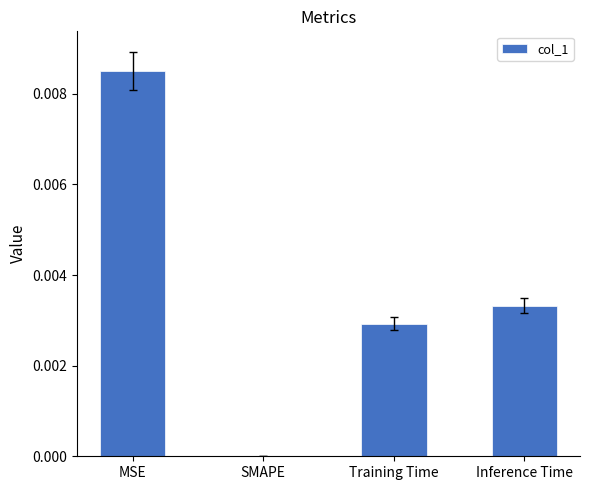

Which has a higher value, SMAPE or Inference Time?

Inference Time